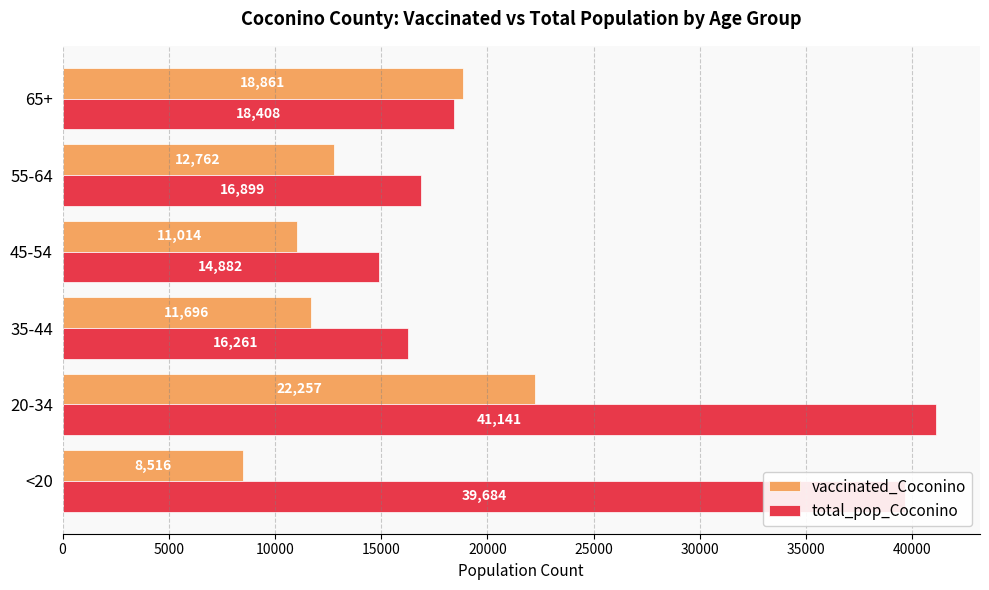

List the series in order of their peak value, lowest first.

vaccinated_Coconino, total_pop_Coconino